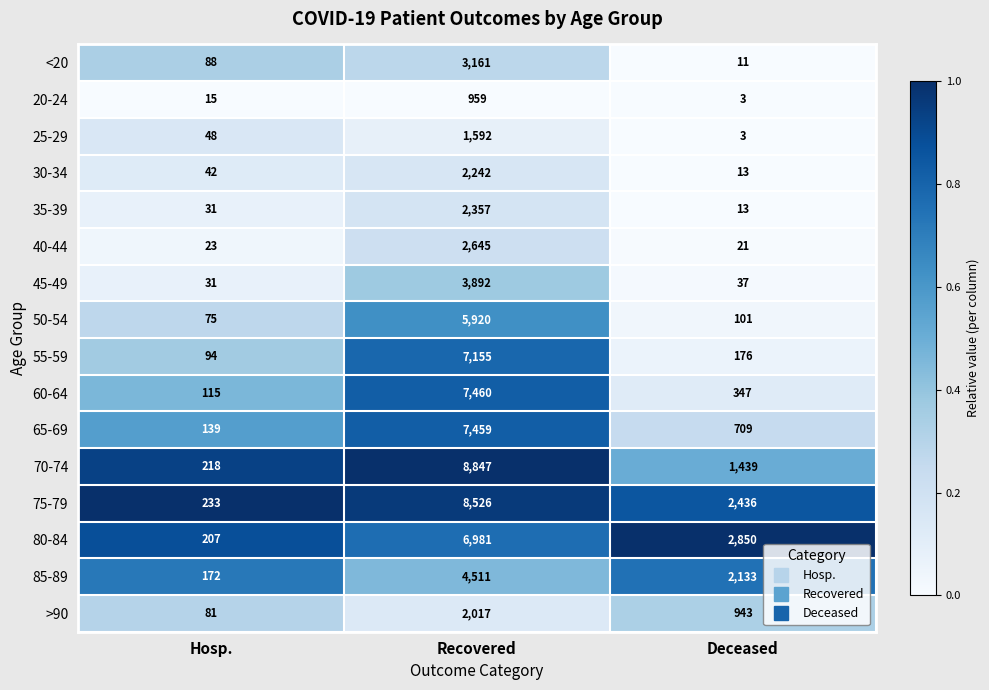

What is the total value across all series at Hosp.?

1612